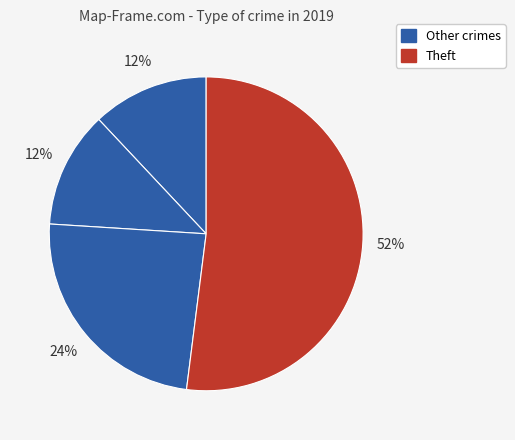

Which slice is the largest?

Theft